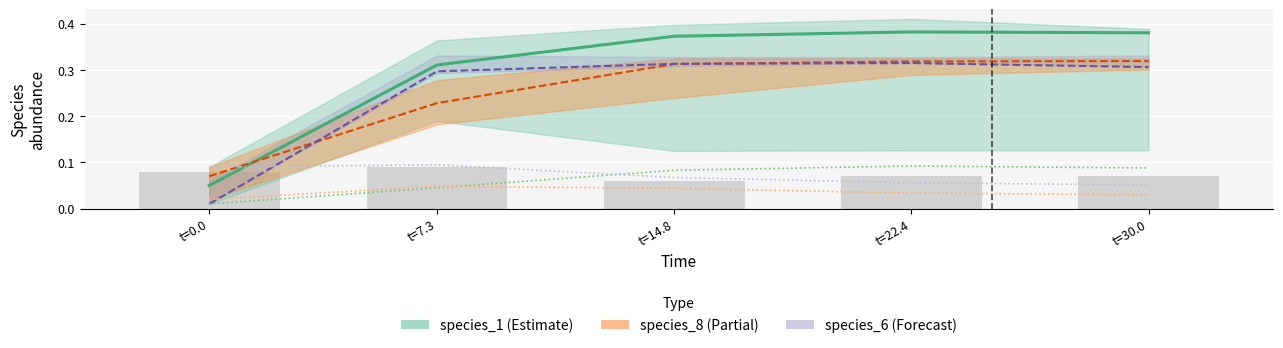

Reading left to right, list all the values displayed in this chart.

species_1: 0.1	0.3	0.4	0.4	0.4
species_8: 0.1	0.2	0.3	0.3	0.3
species_6: 0.0	0.3	0.3	0.3	0.3
species_2: 0.0	0.0	0.1	0.1	0.1
species_4: 0.0	0.0	0.0	0.0	0.0
species_7: 0.1	0.1	0.1	0.1	0.1